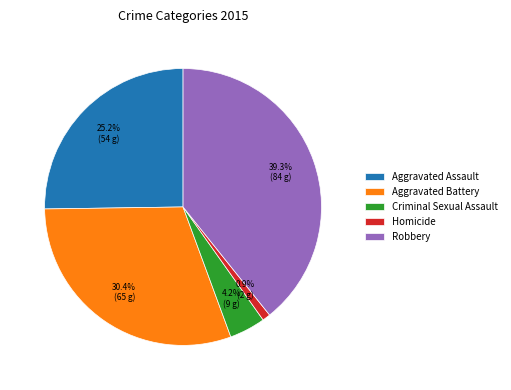

To the nearest percent, what percentage of the pie is Criminal Sexual Assault?

4%